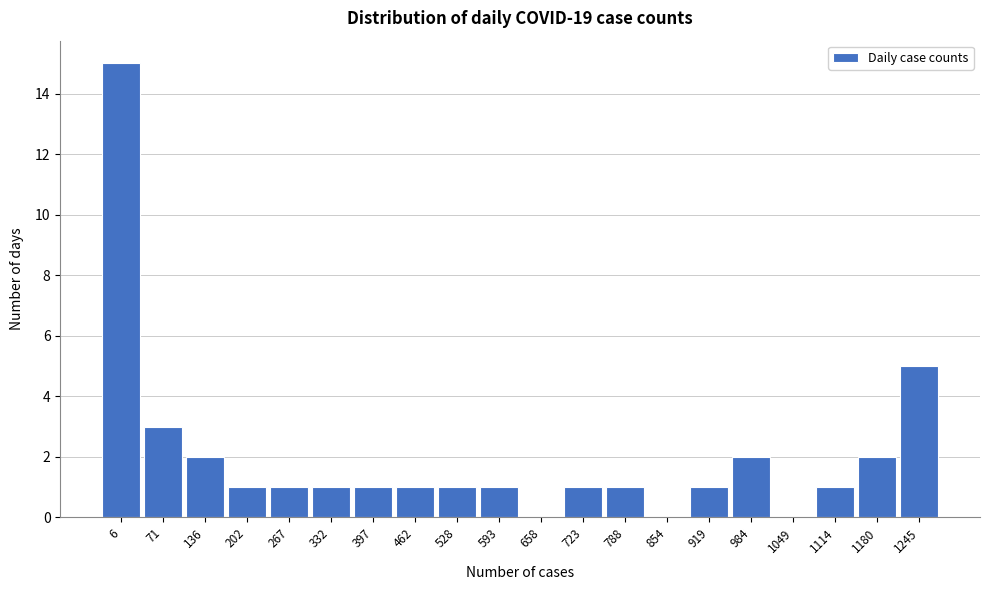

Reading left to right, list all the values displayed in this chart.

6=15	71=3	136=2	202=1	267=1	332=1	397=1	462=1	528=1	593=1	658=0	723=1	788=1	854=0	919=1	984=2	1049=0	1114=1	1180=2	1245=5